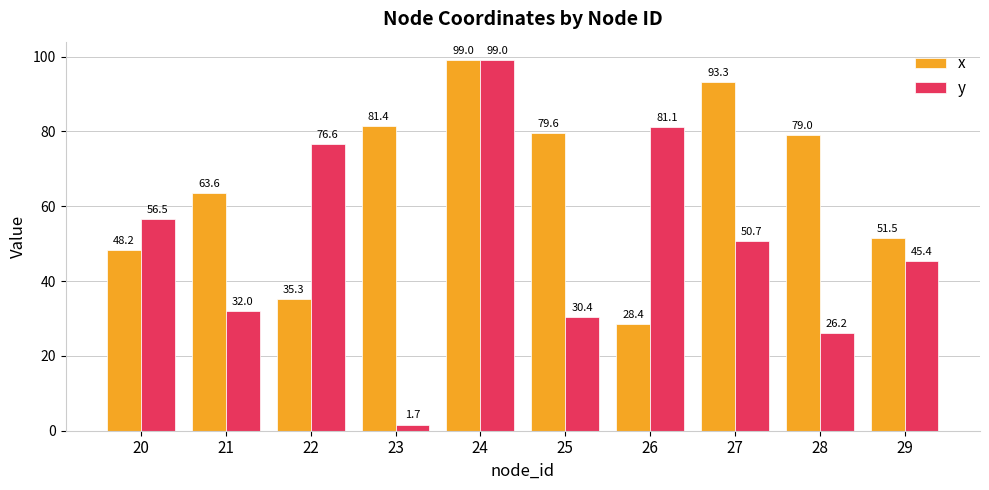

What is the value of the y bar at the 7th from the left?

81.1